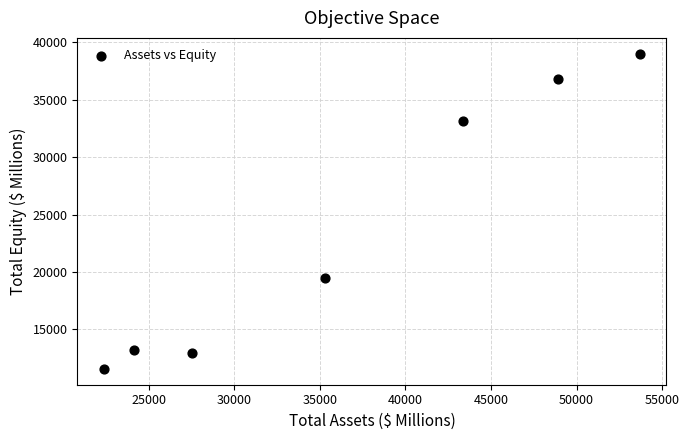

What is the average X value?

36482